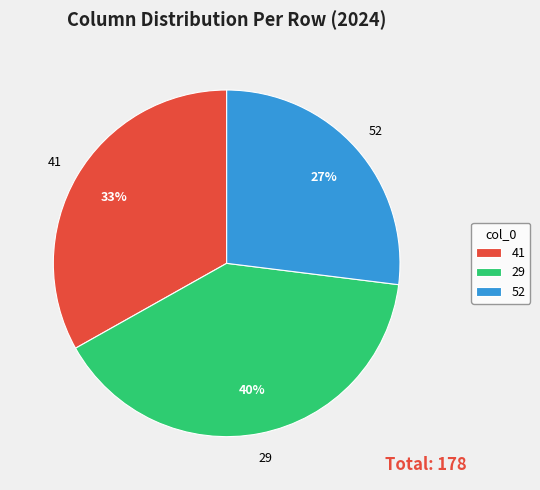

Between 29 and 52, which is larger?

29